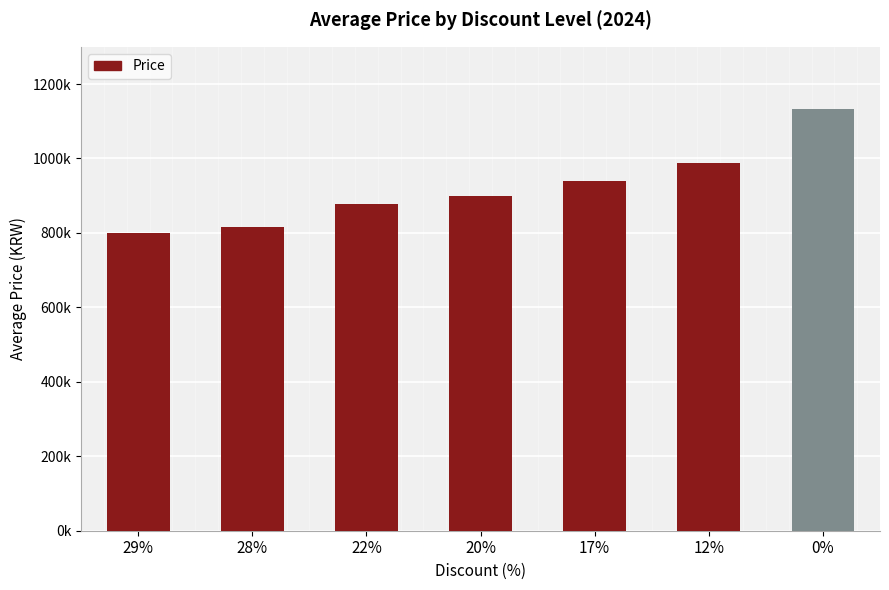

Does the chart contain any negative values?

No